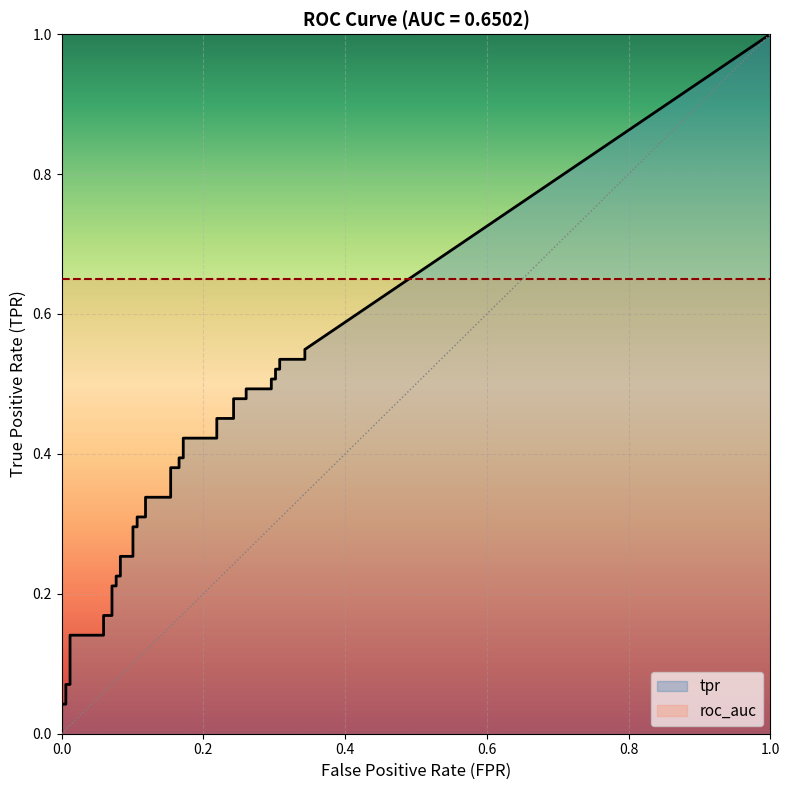

True or false: tpr has a value of 0.1 at 26.

False